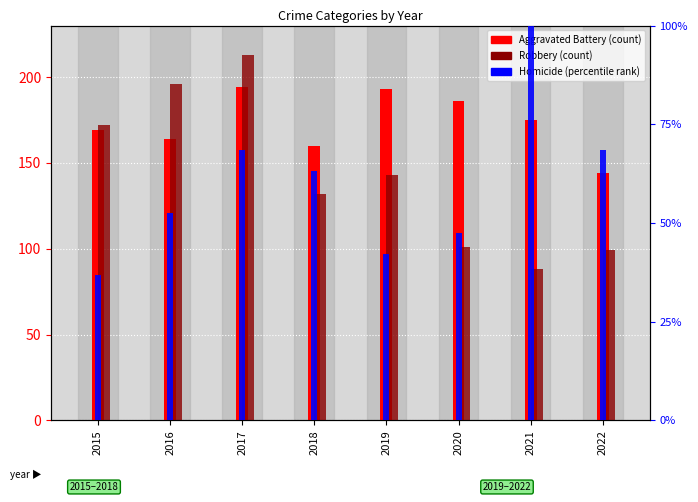

What is the difference between the maximum and minimum values in the Aggravated Battery series?

50.0